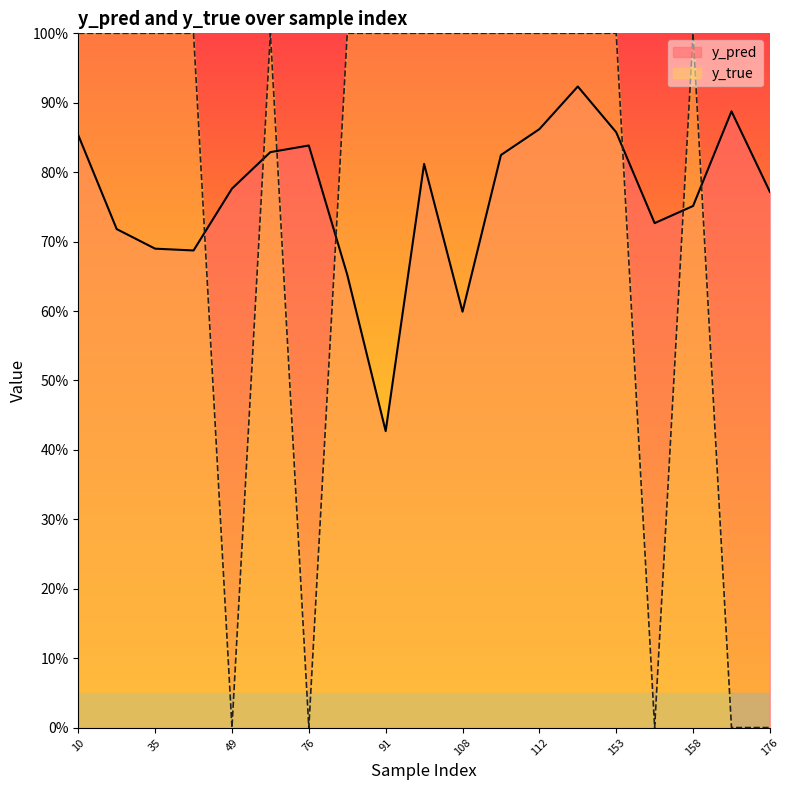

True or false: y_pred has a value of 0.2 at 101.

False